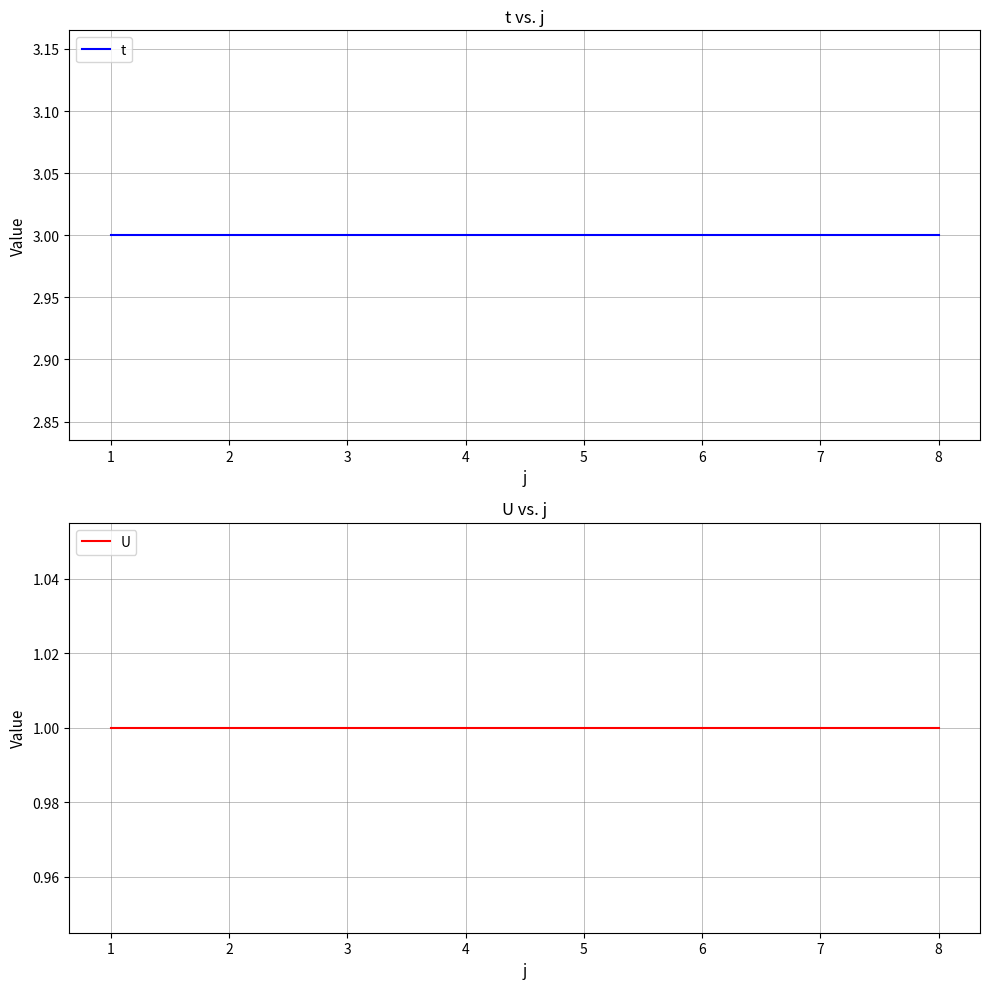

How many lines are shown in the chart?

2